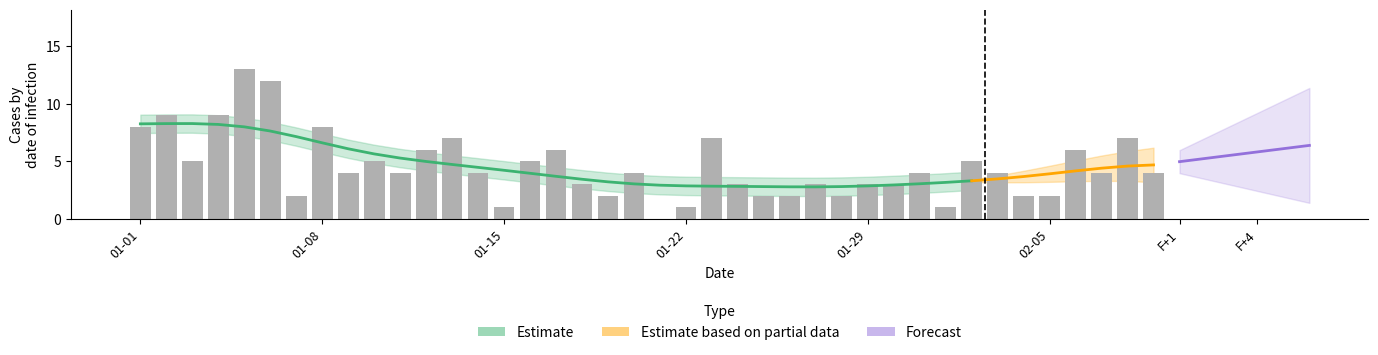

What is the difference between the maximum and second lowest values?

12